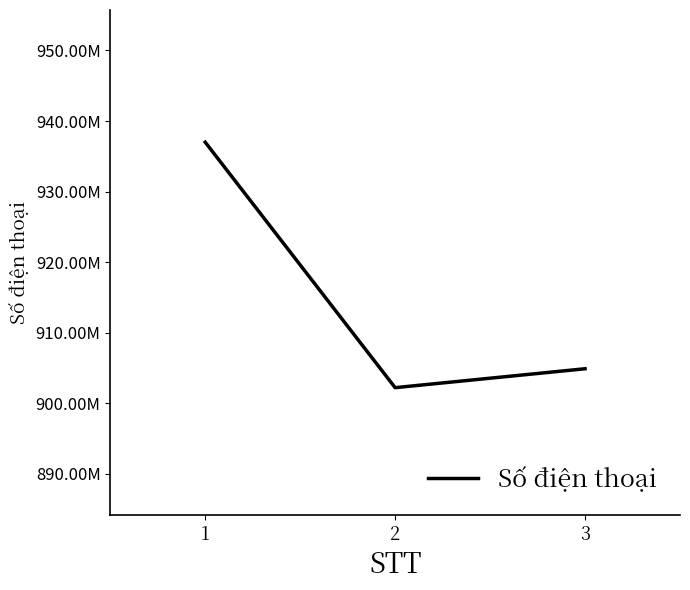

List the labels in order of value, largest first.

1, 3, 2